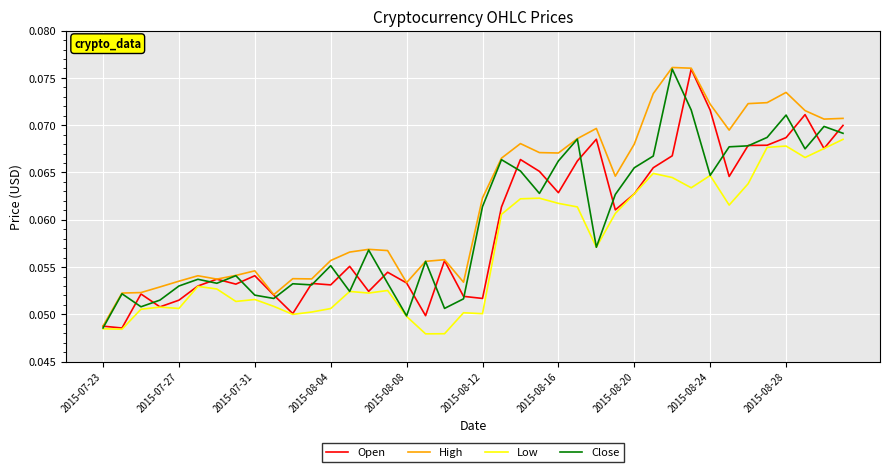

Does the chart display data point markers on the line(s)?

No